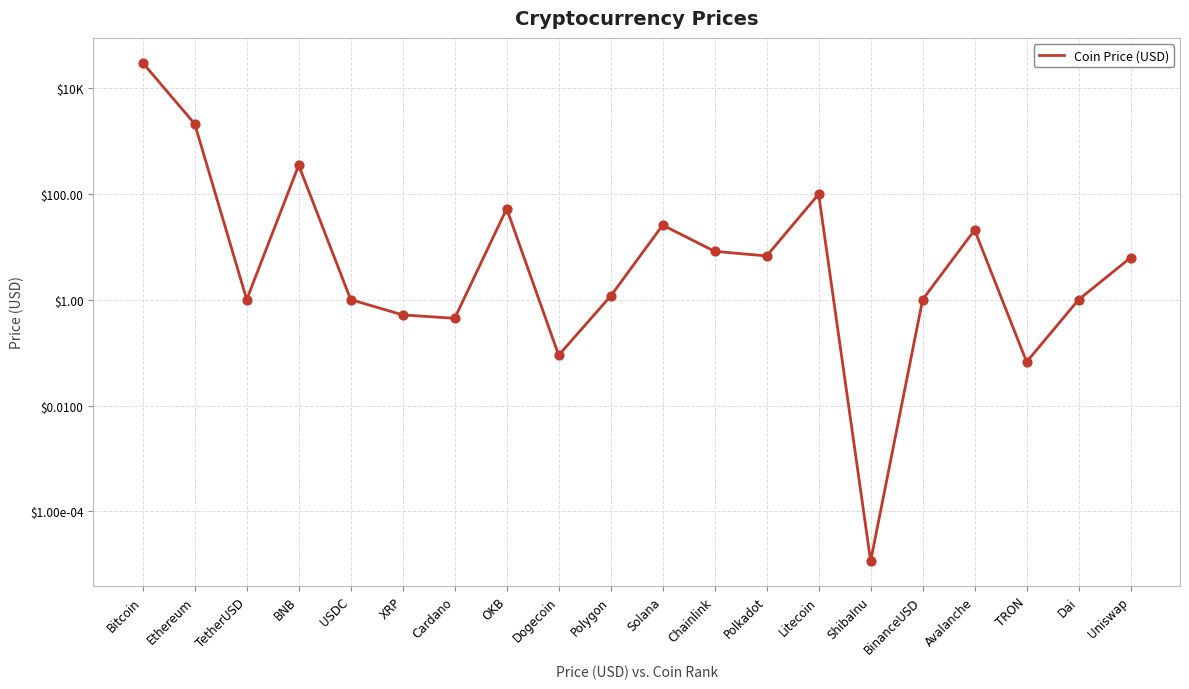

Which has a higher value, Litecoin or Solana?

Litecoin